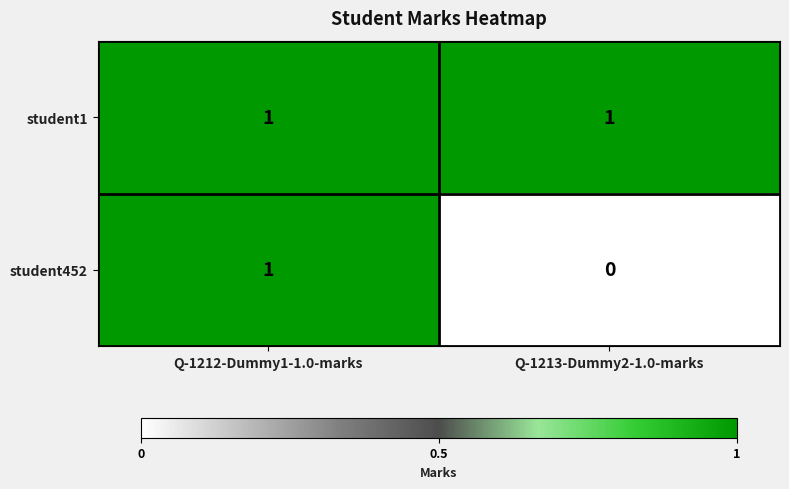

How many categories are shown in the chart?

2